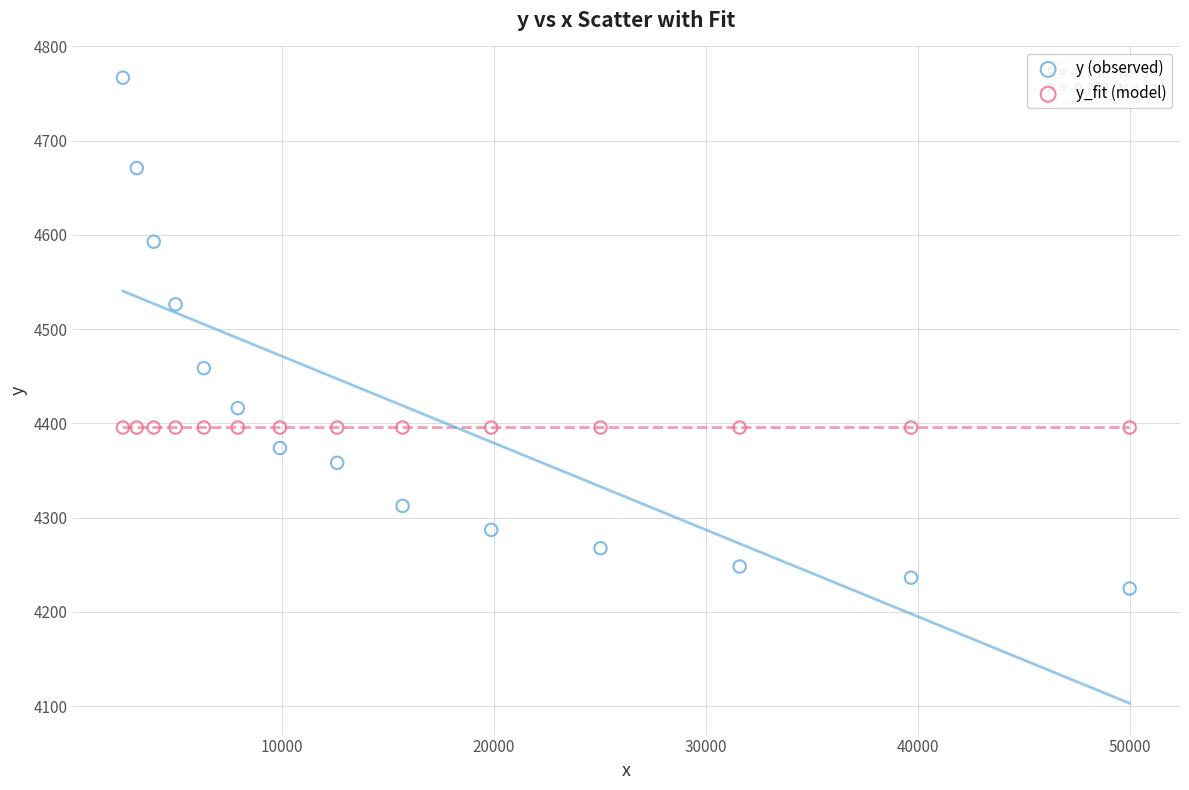

Which series has the widest spread of Y values?

y (observed)